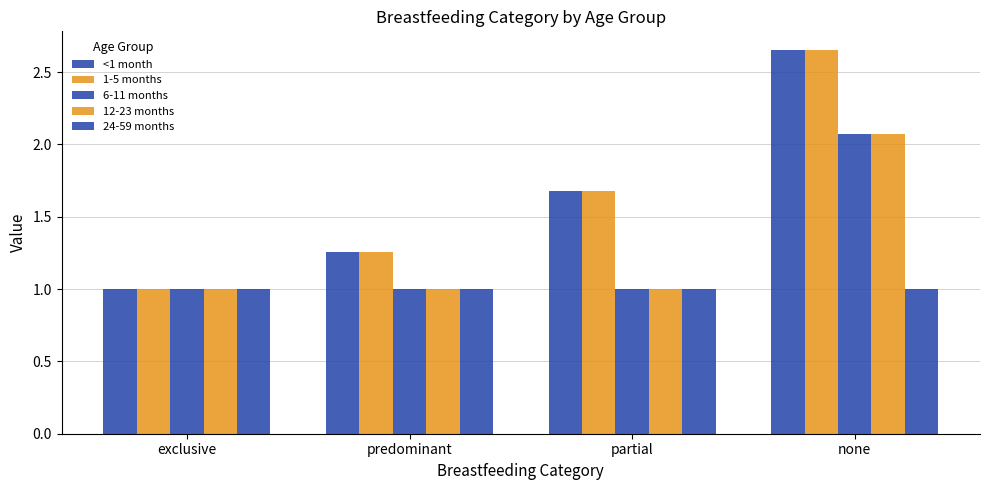

How many data points does each series have?

4